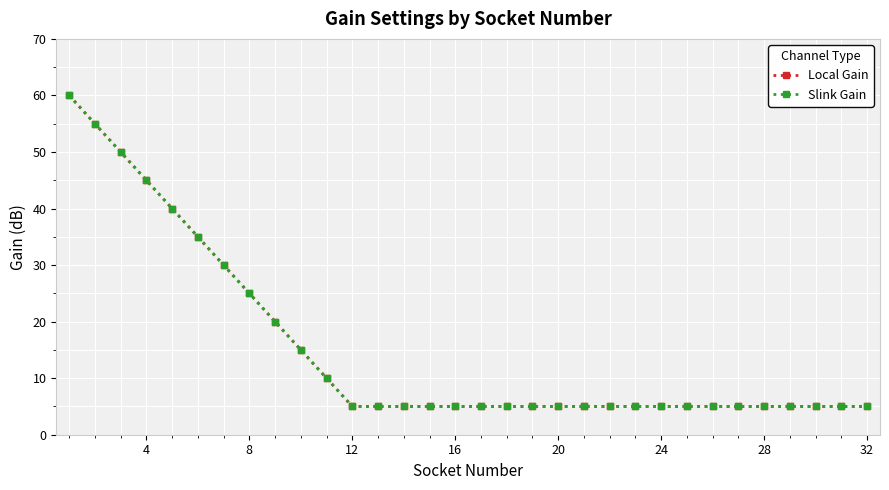

Does the chart have visible grid lines?

Yes